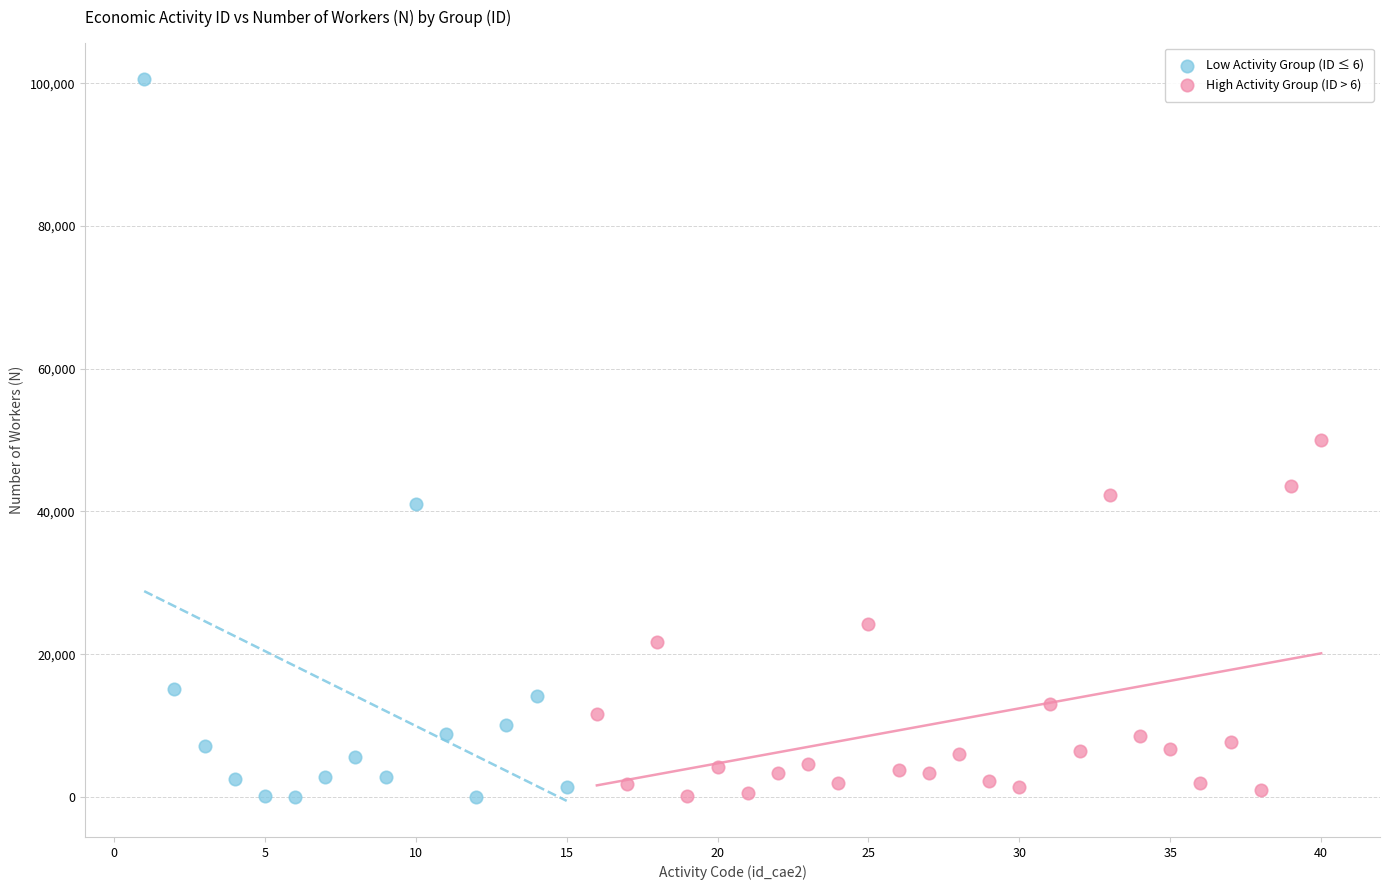

What are all the series names shown in the legend?

Low Activity Group (ID ≤ 6), High Activity Group (ID > 6)